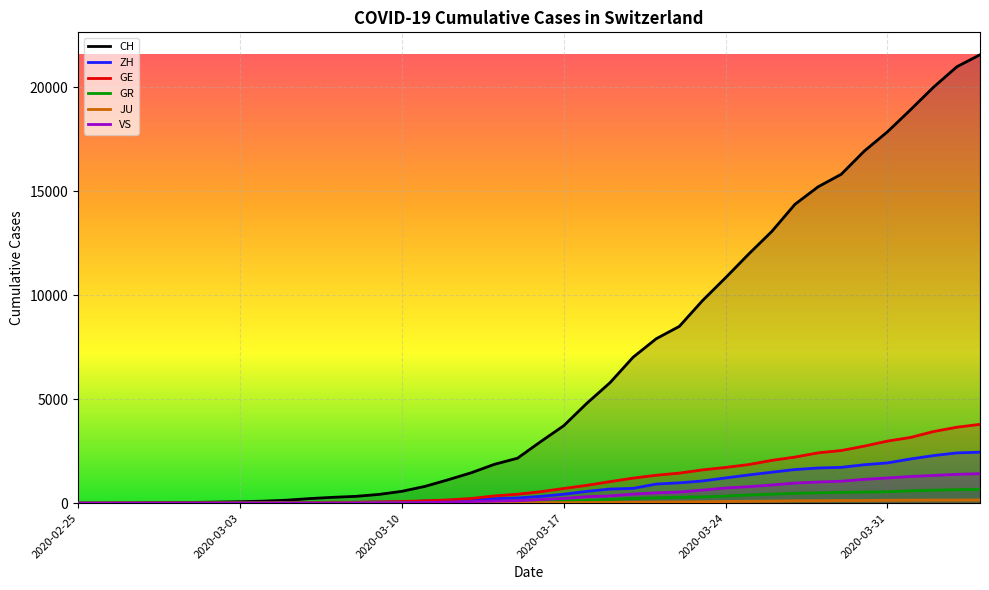

Between 2020-03-20 and 2020-04-04, which series saw the biggest shift?

CH